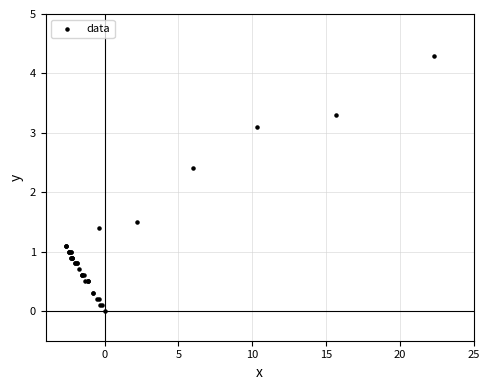

What Y value in the scatter plot is closest to 2?

2.4